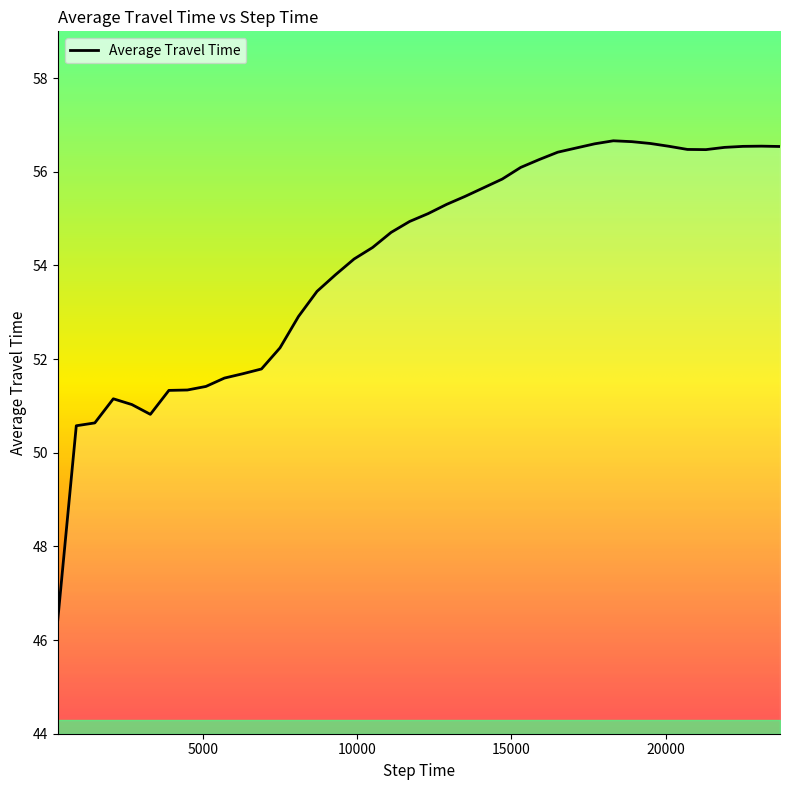

What is the maximum value shown in the chart?

56.7